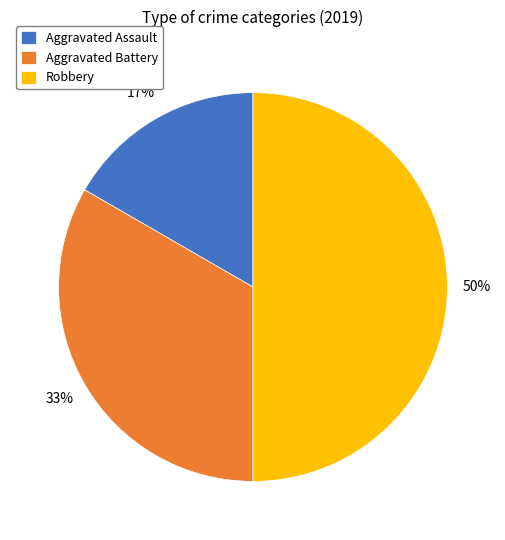

The Aggravated Assault slice represents 22% of the pie. True or false?

False